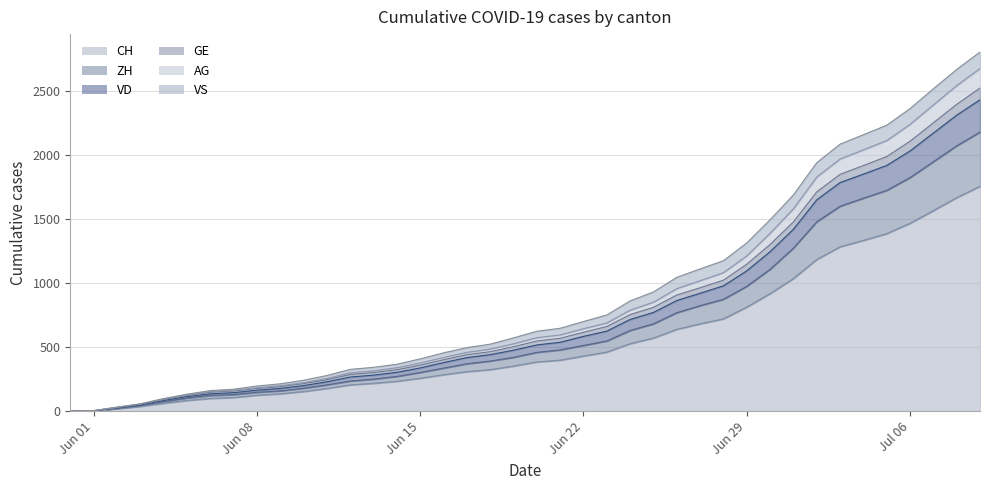

What is the highest value of the CH series?

1758